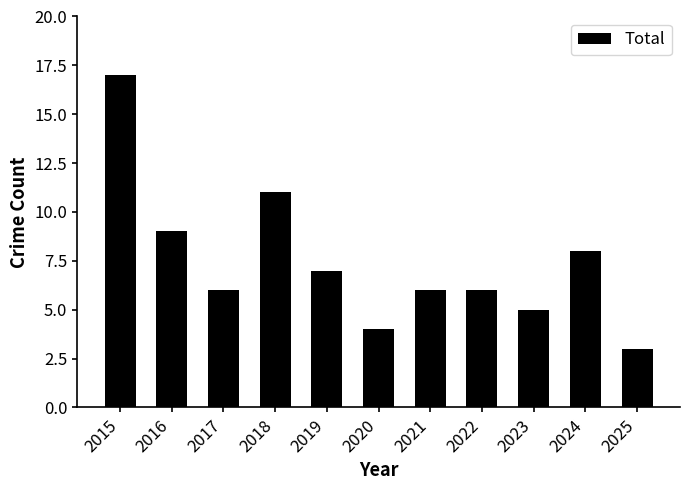

What is the value of the 1st bar from the left?

17